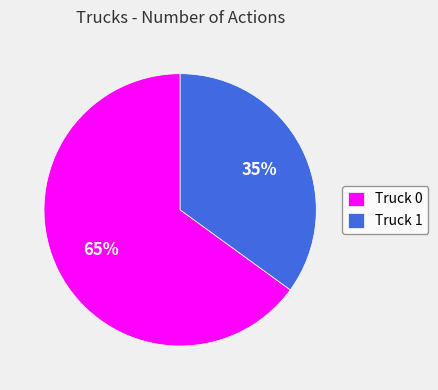

Is the sum of Truck 1 and Truck 0 greater than half?

Yes